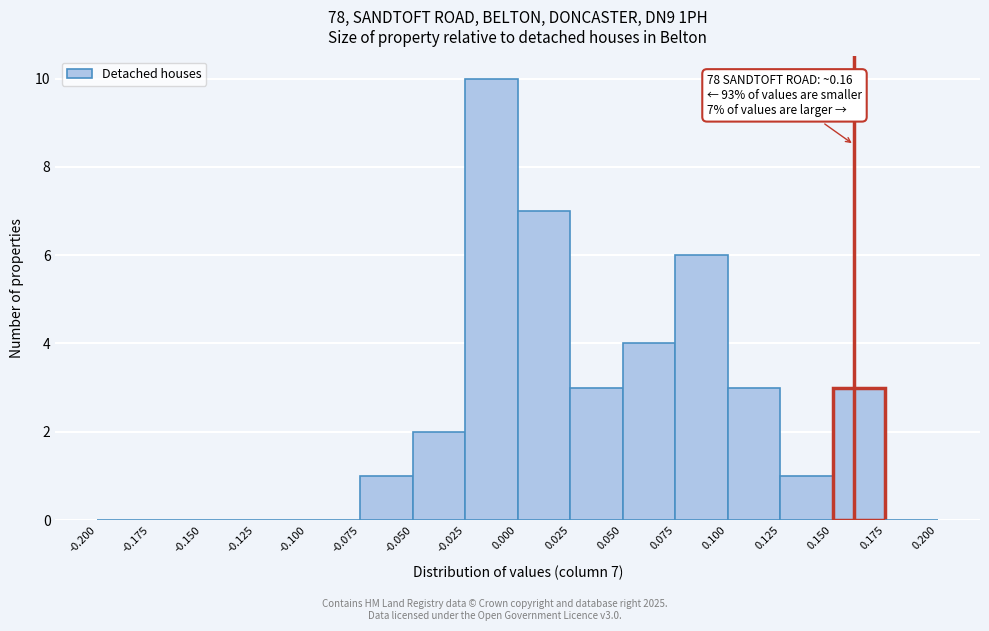

Which range on the x-axis has the tallest bar?

-0.025 to 0.000